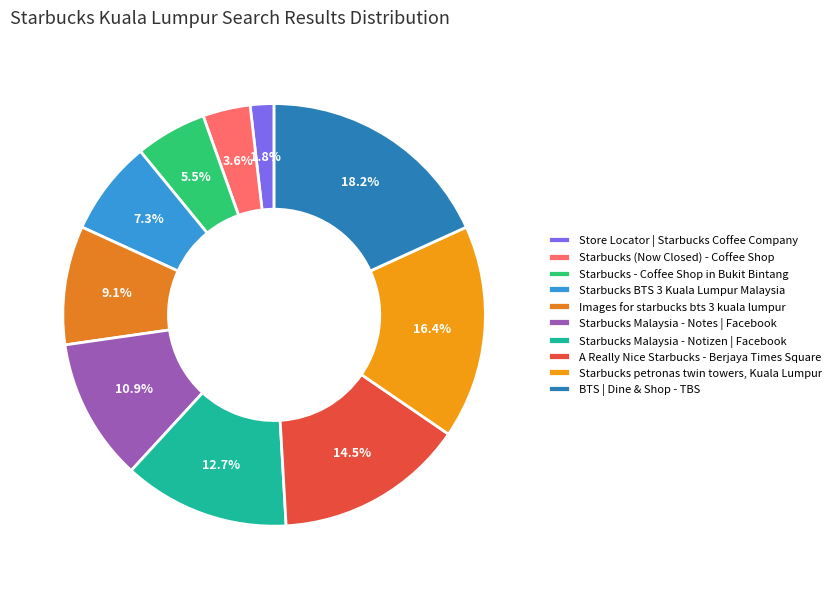

Which slice is the smallest?

Store Locator | Starbucks Coffee Company